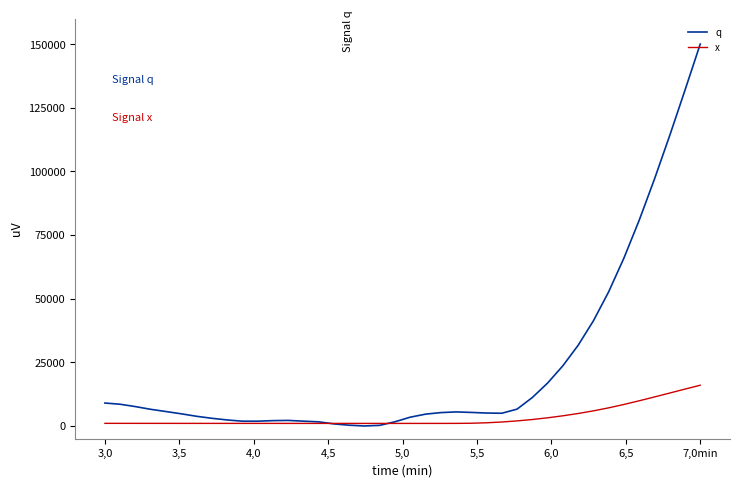

List the series in order of their peak value, highest first.

q, x